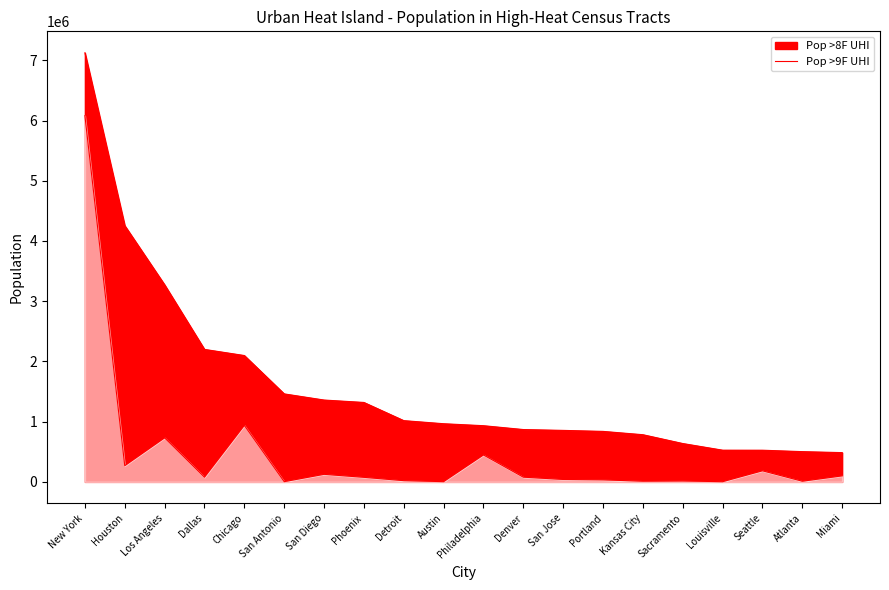

How many interior local peaks (higher than both neighbors) does the data have?

6